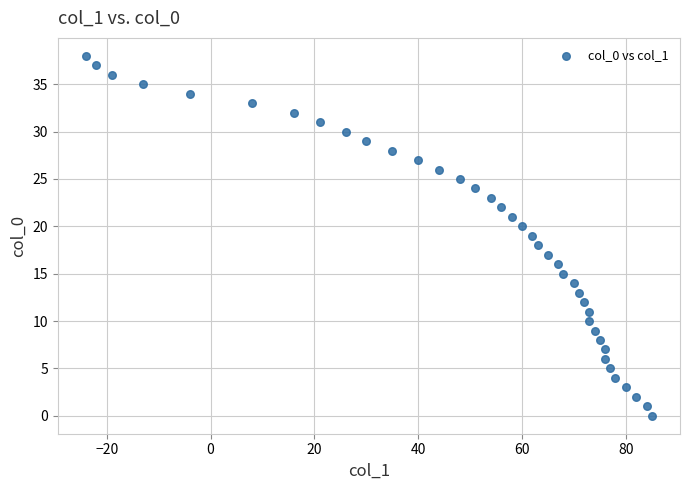

What is the range of Y values (max minus min)?

38